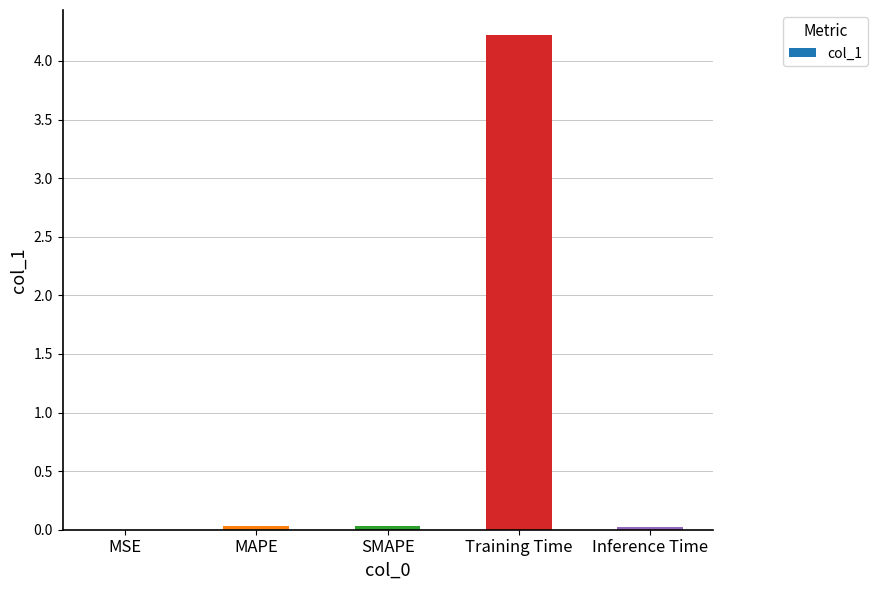

How many series are shown in this chart?

1